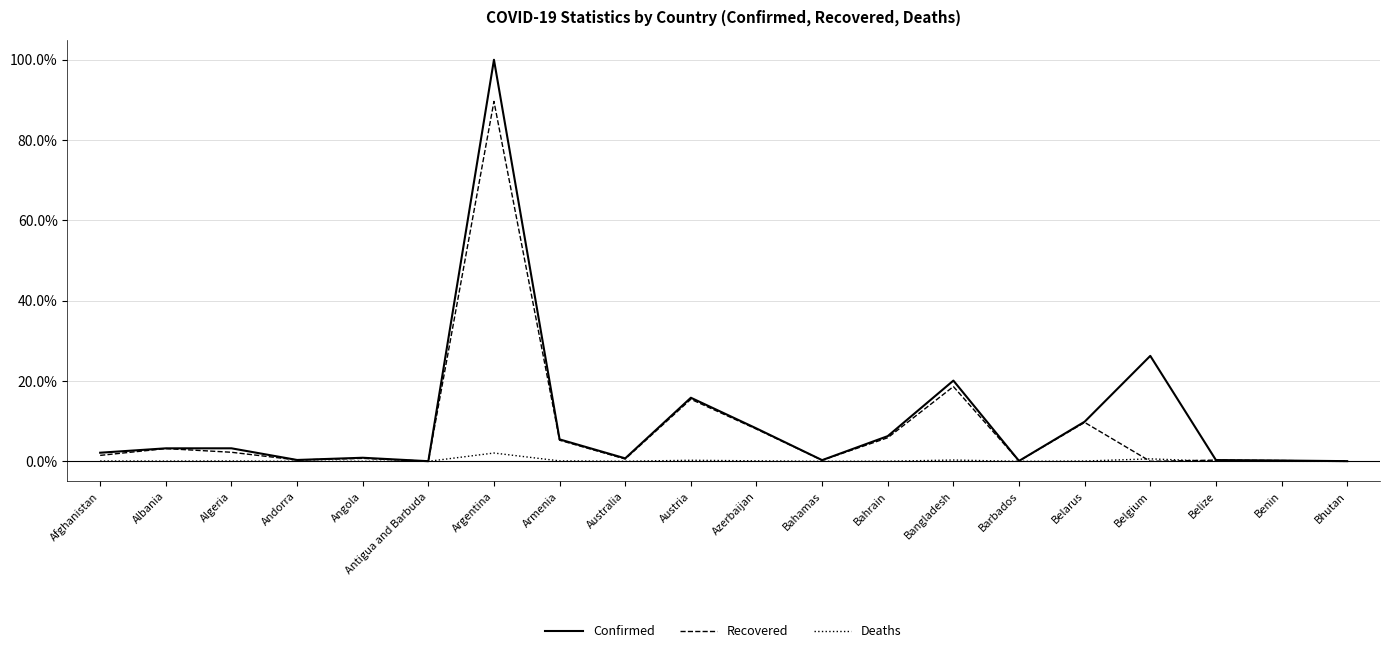

What is the greatest value displayed?

1.0